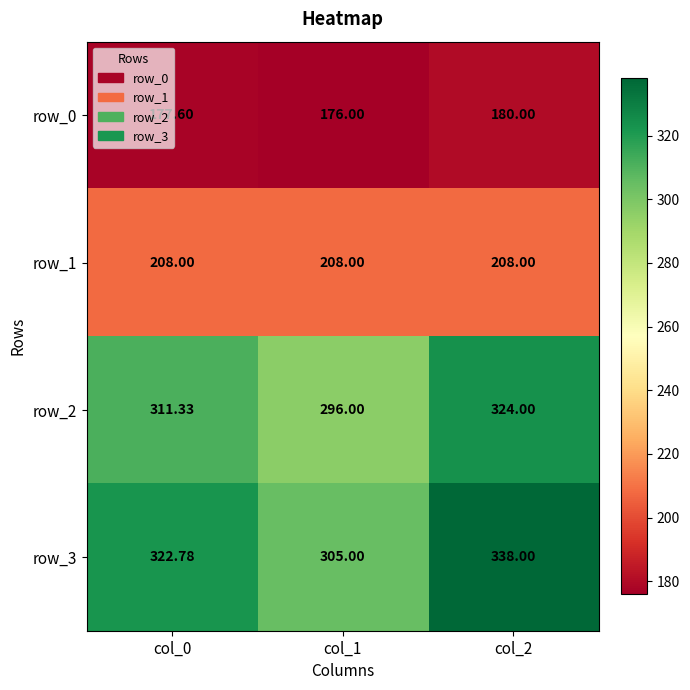

At how many categories does at least one series exceed 214?

3